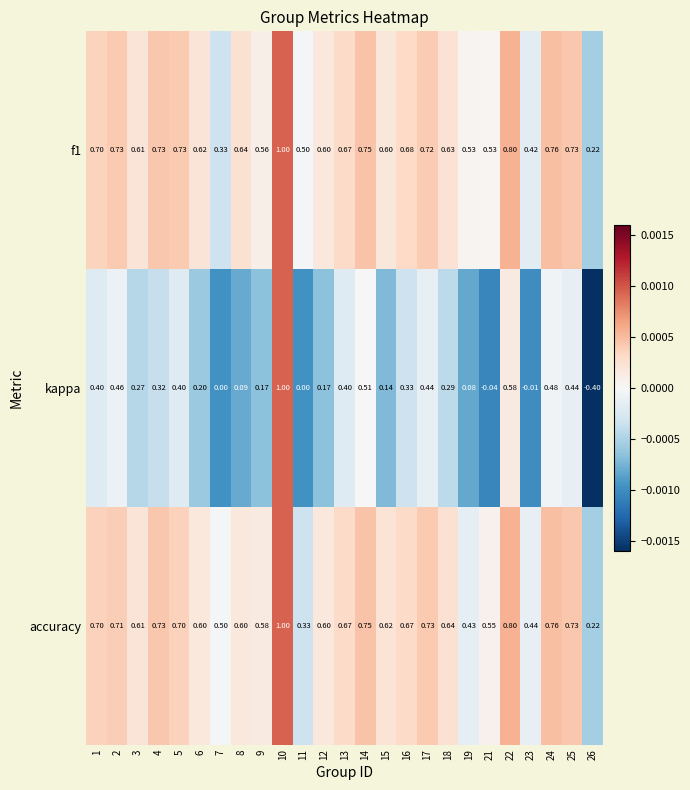

At how many categories does at least one series exceed 0?

25